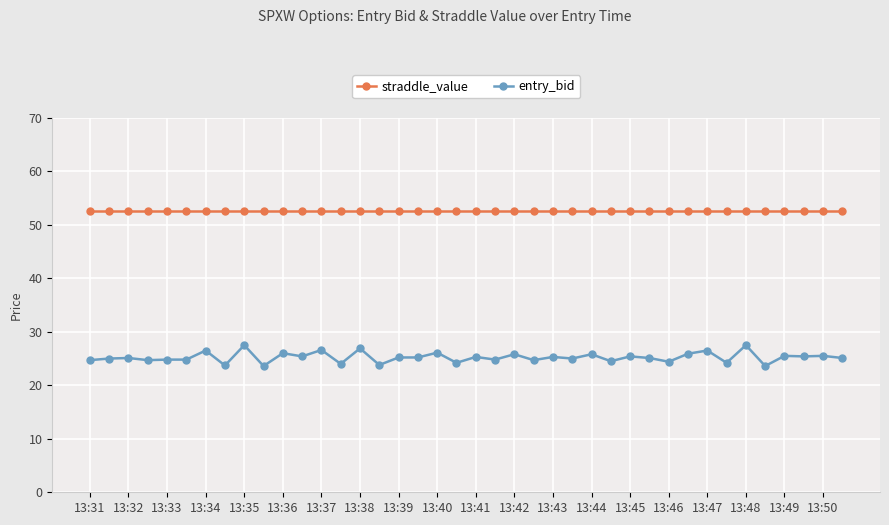

List the series in order of their overall mean, lowest first.

entry_bid, straddle_value